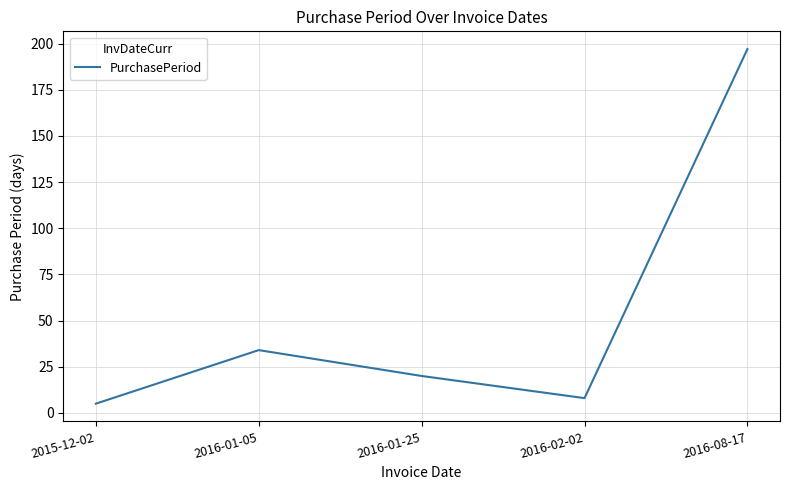

Rank the categories by value from highest to lowest.

2016-08-17, 2016-01-05, 2016-01-25, 2016-02-02, 2015-12-02